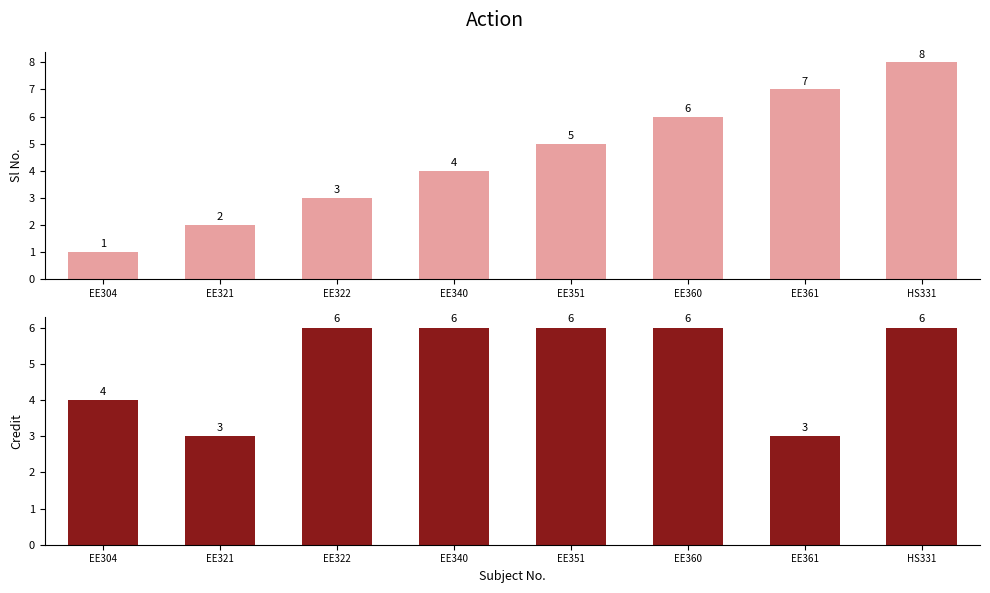

At which label does Sl No. reach its peak?

HS331